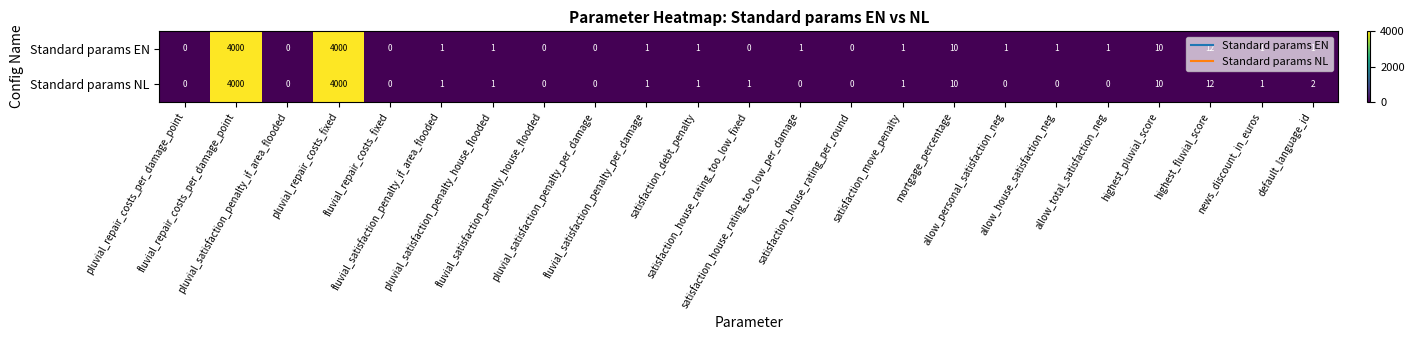

What is the maximum value shown in the chart?

4000